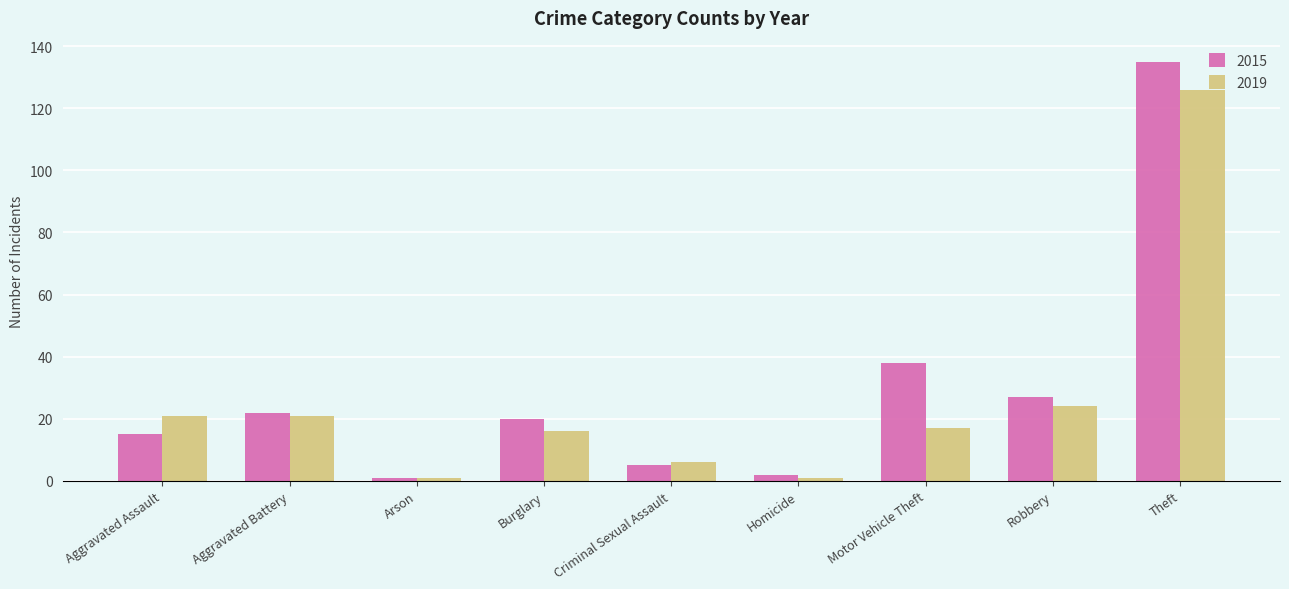

Reading left to right, list all the values displayed in this chart.

2015: Aggravated Assault=15	Aggravated Battery=22	Arson=1	Burglary=20	Criminal Sexual Assault=5	Homicide=2	Motor Vehicle Theft=38	Robbery=27	Theft=135
2019: Aggravated Assault=21	Aggravated Battery=21	Arson=1	Burglary=16	Criminal Sexual Assault=6	Homicide=1	Motor Vehicle Theft=17	Robbery=24	Theft=126